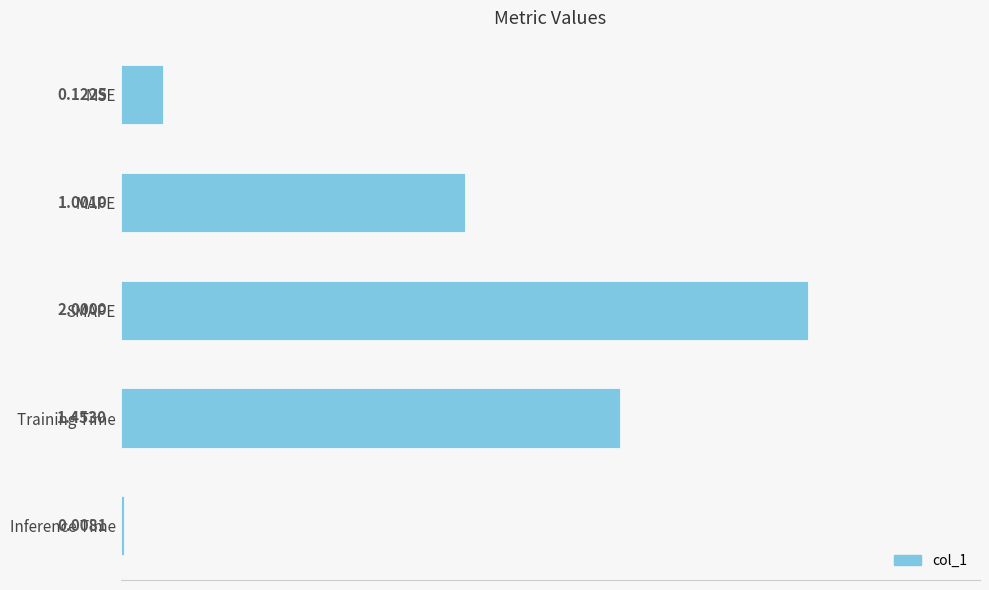

What is the change in value from MSE to SMAPE?

+1.9